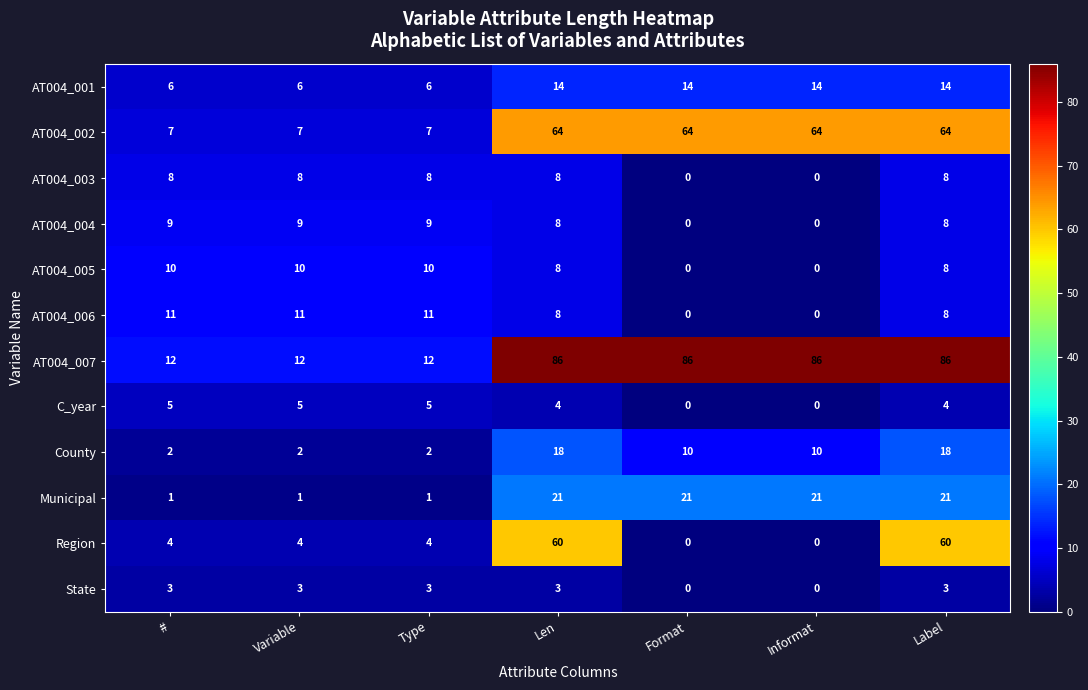

Which series has the widest spread of values?

AT004_007